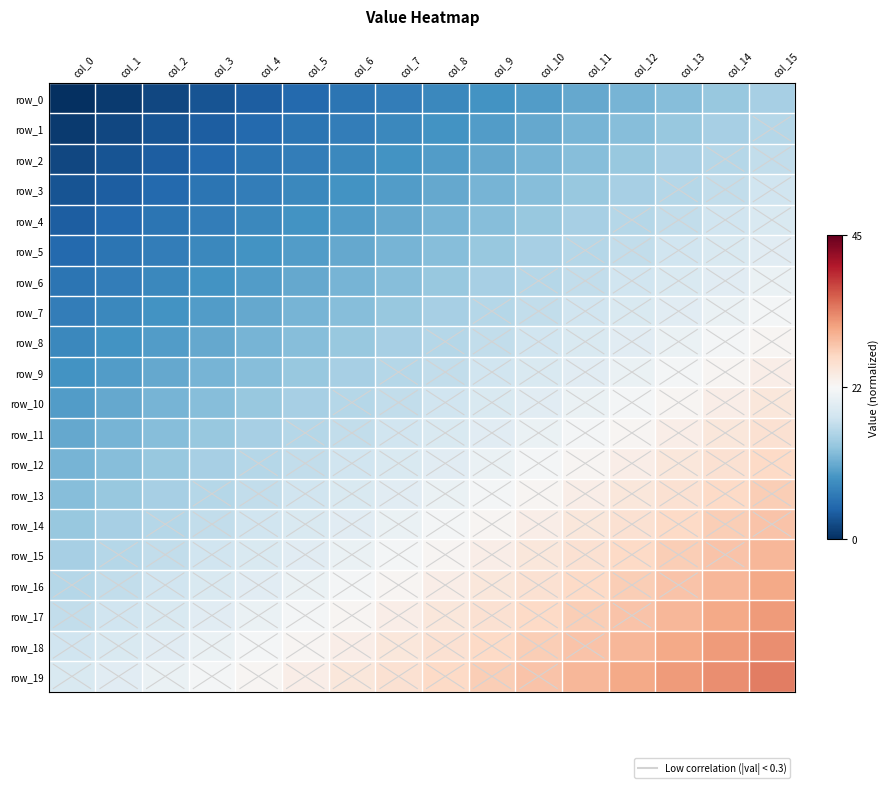

The row_5 series shows -0.6 at col_7. True or false?

False